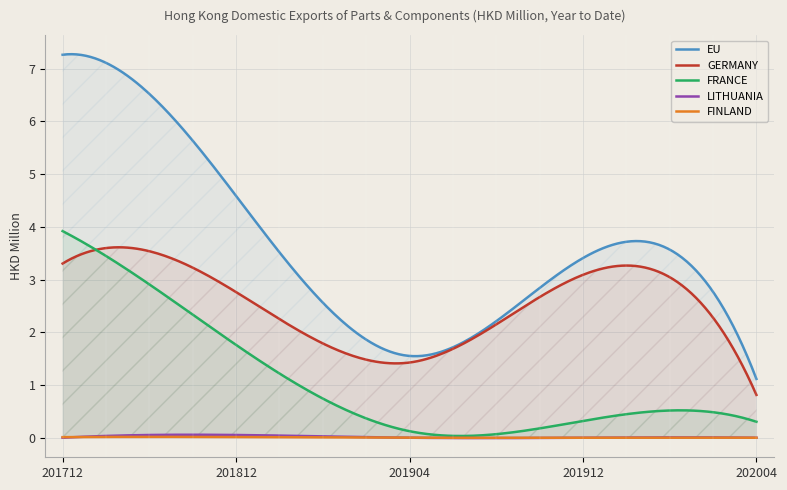

True or false: 201712 and 201904 cross at least once.

False